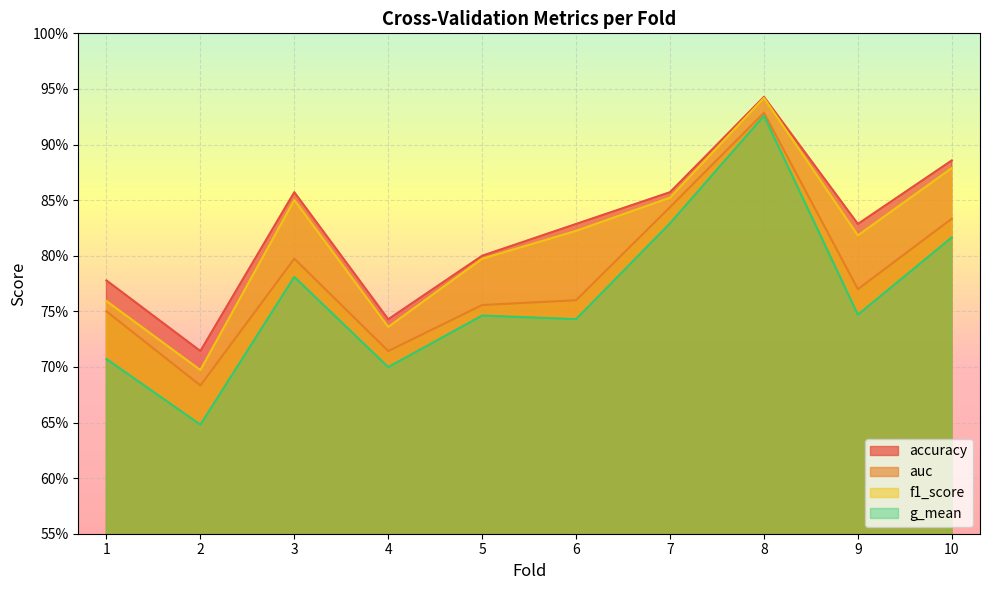

Which series has the largest total across all categories?

accuracy